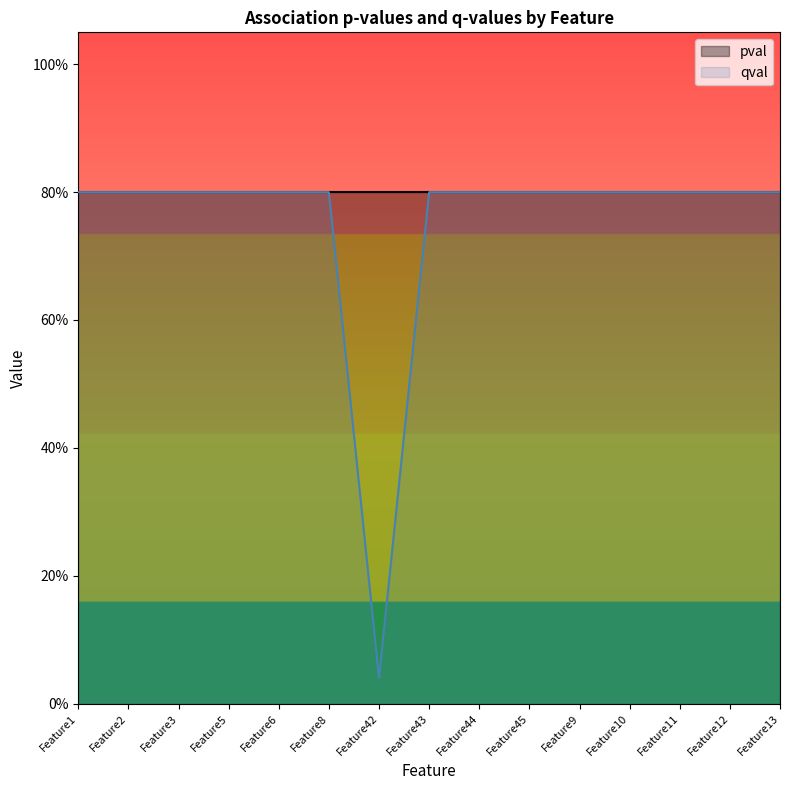

The chart shows a value of 0.8 at Feature43. True or false?

True